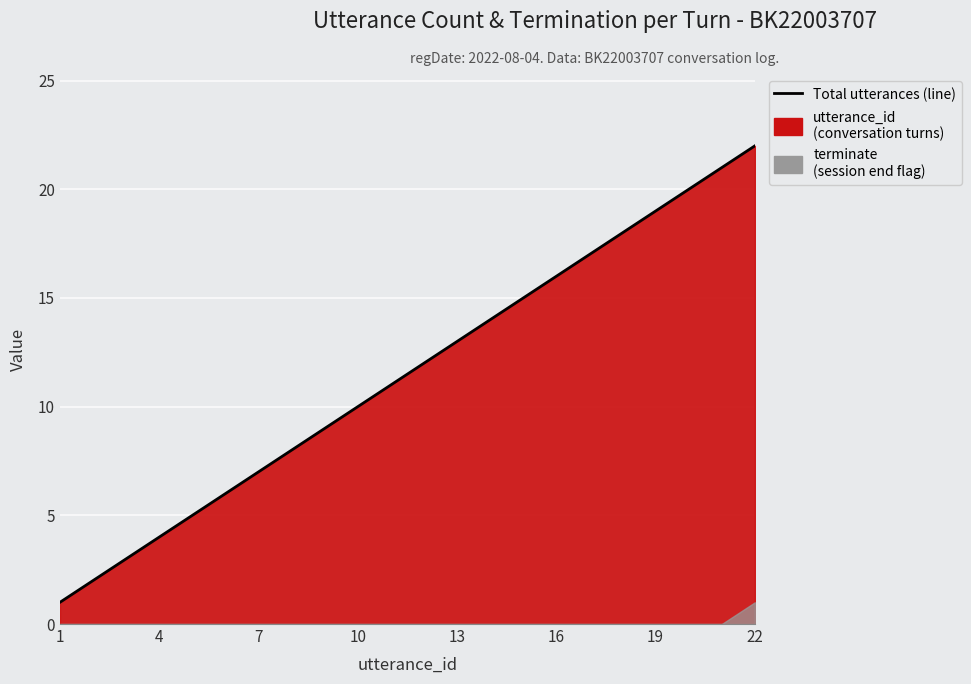

Does the chart display data point markers on the line(s)?

No